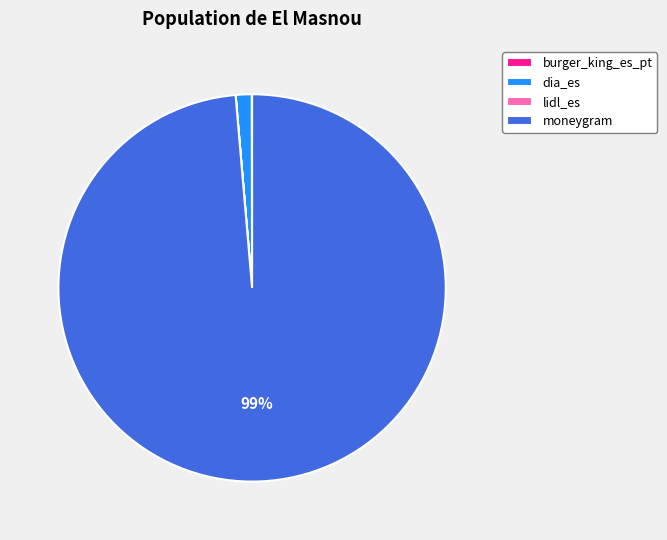

Which slice represents more than half of the pie?

moneygram